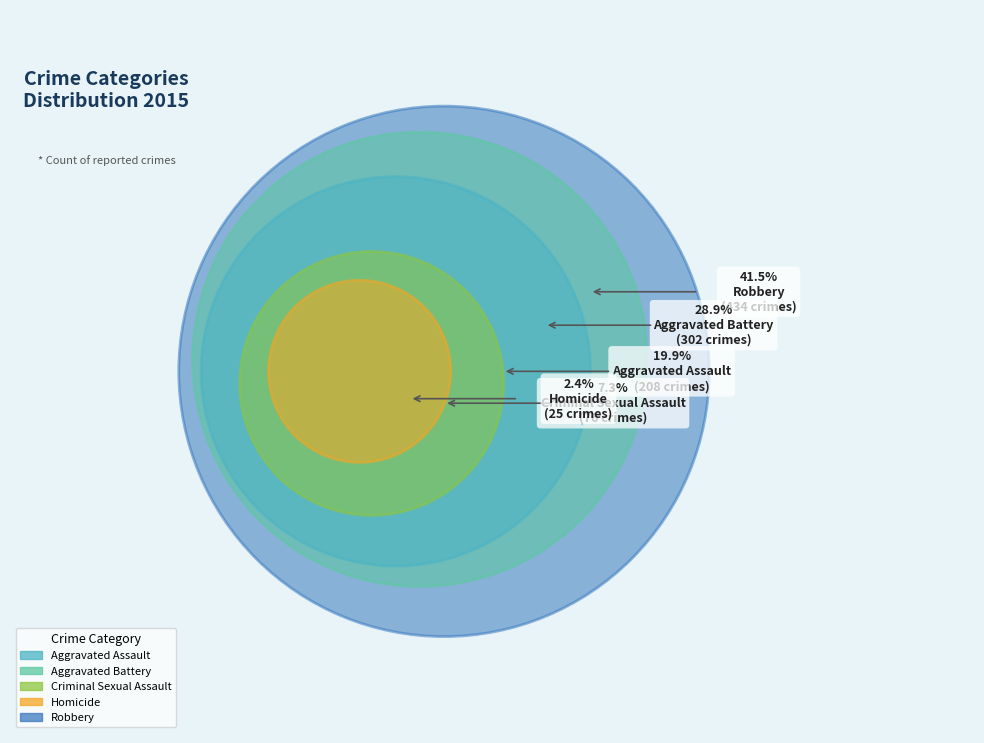

The Homicide slice represents 2% of the pie. True or false?

True